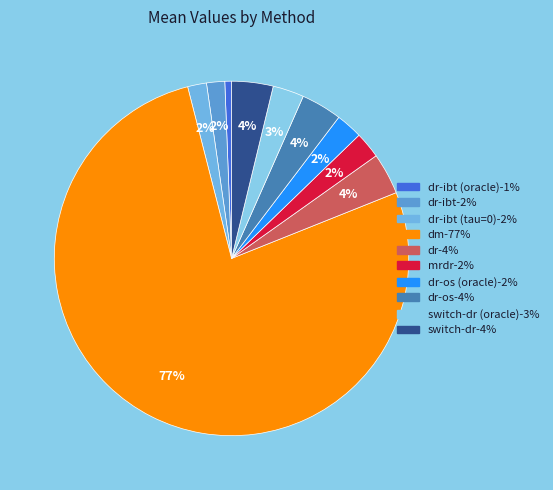

To the nearest percent, what is the average slice percentage?

10%